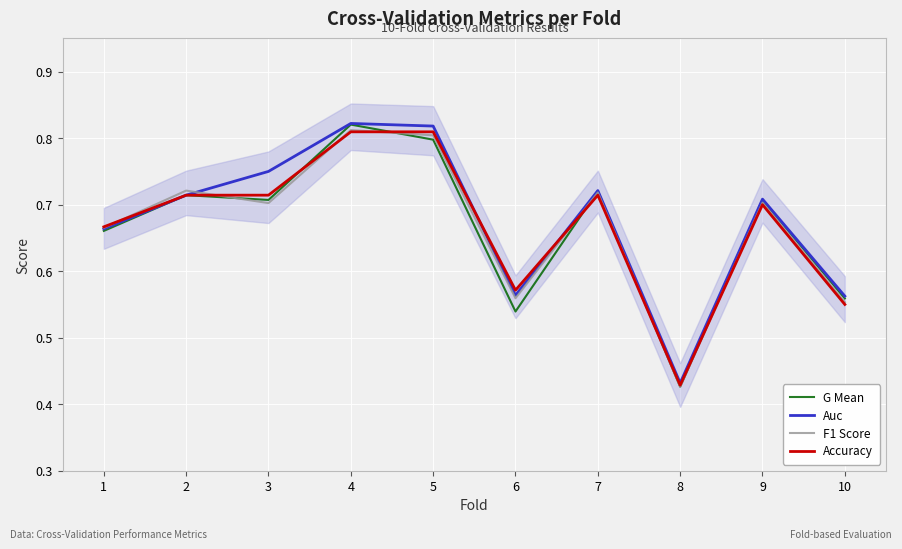

Is the value of F1 Score at 4 greater than the value of Accuracy at 1?

Yes